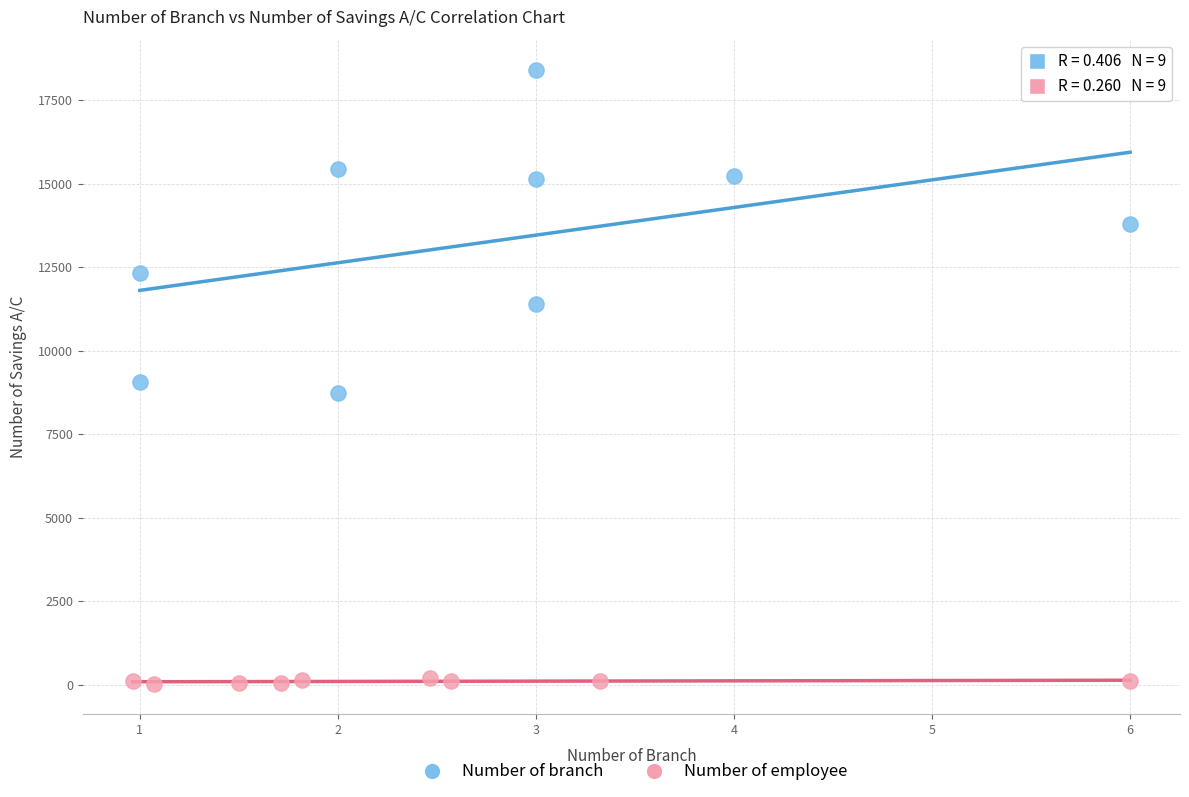

Which series reaches the maximum Y coordinate?

Number of branch